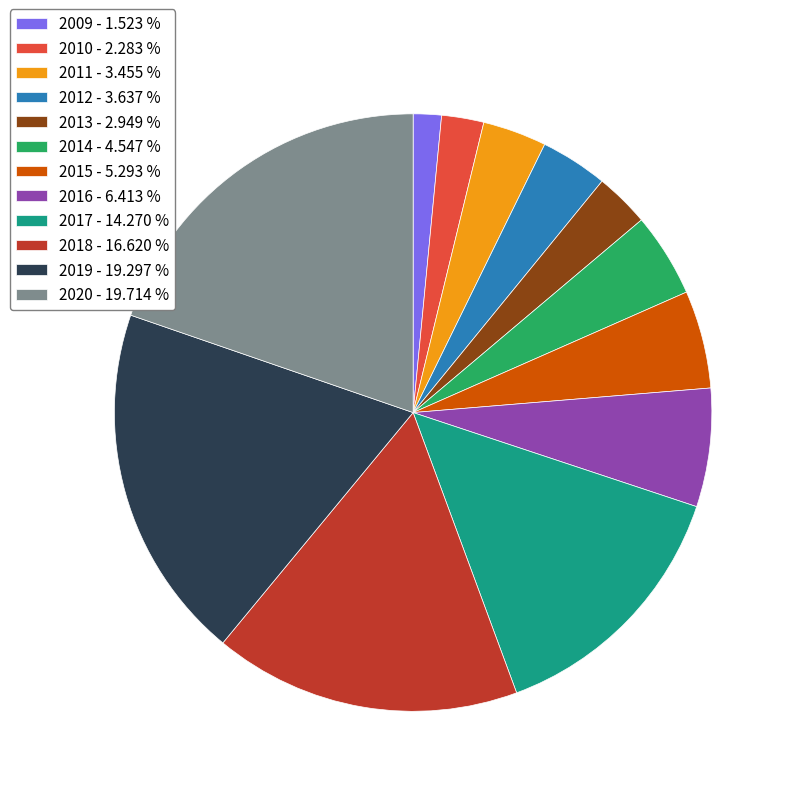

Between 2018 and 2017, which is larger?

2018